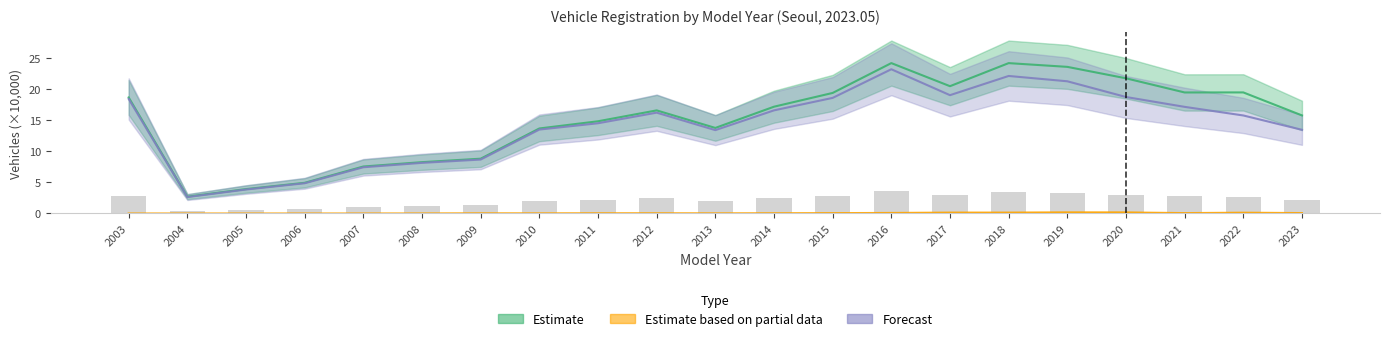

Which has a higher value, 2014 or 2008?

2014